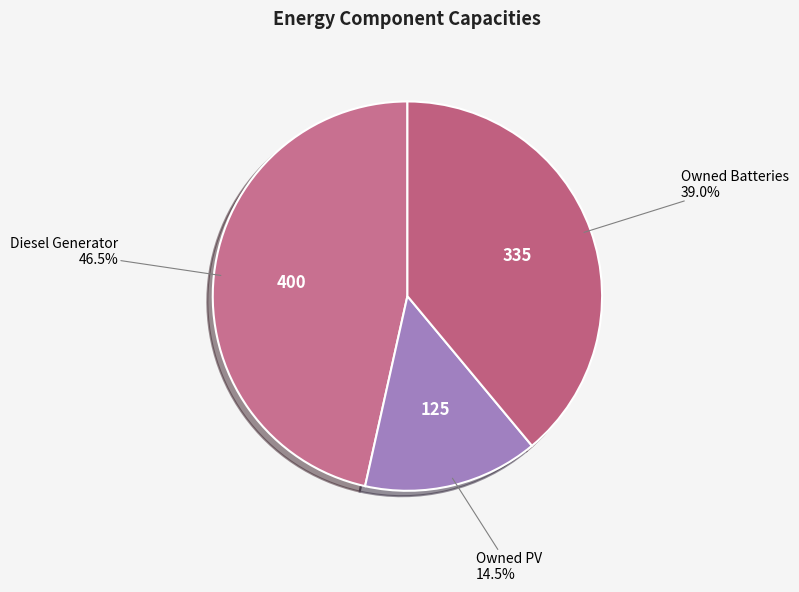

To the nearest percent, what is the difference between the Diesel Generator and Owned Batteries slice percentages?

8%